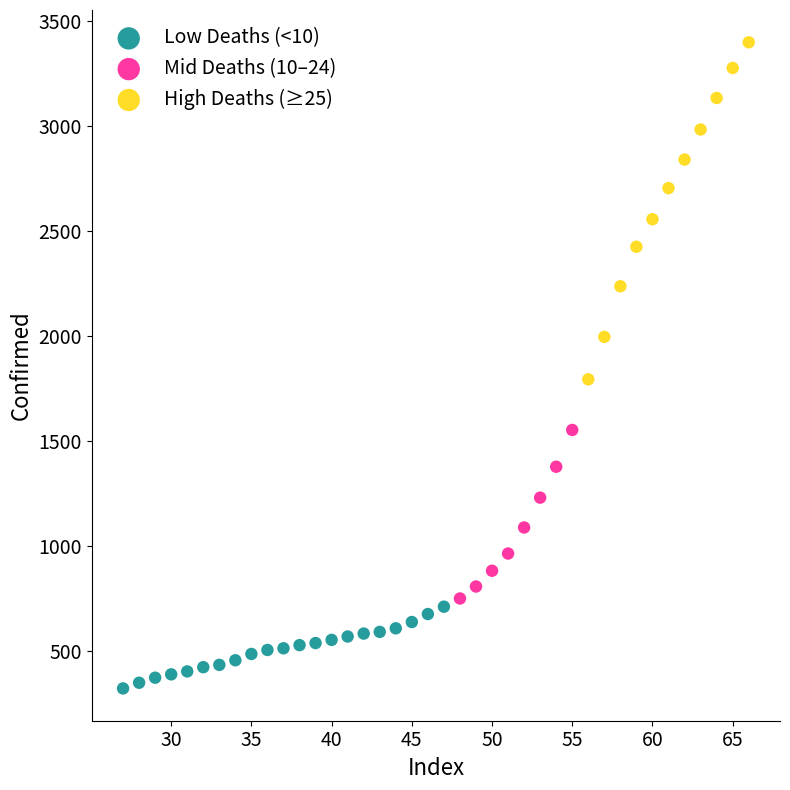

Which series reaches the minimum Y coordinate?

Low Deaths (<10)